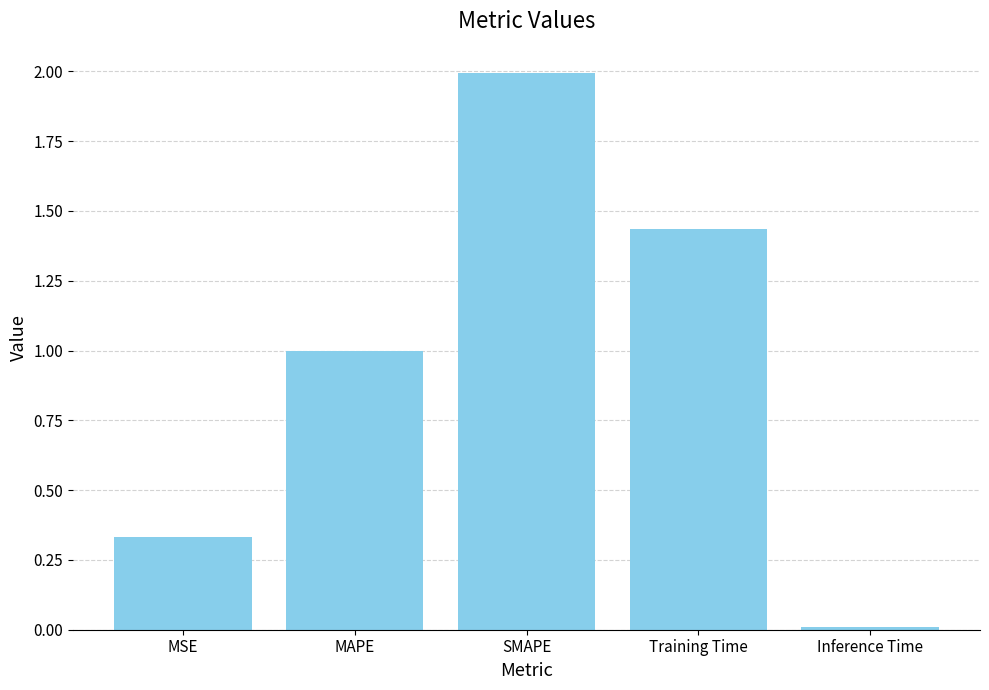

What is the greatest value displayed?

2.0